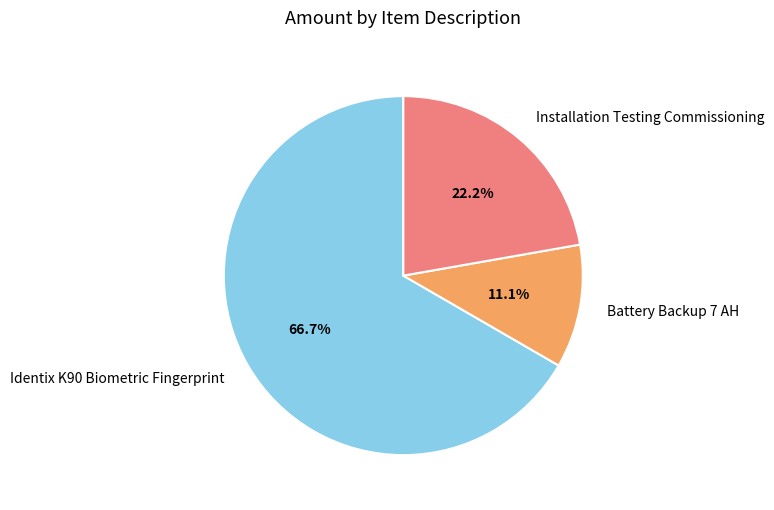

Approximately how many times larger is the value at Installation Testing Commissioning compared to Battery Backup 7 AH?

2.0